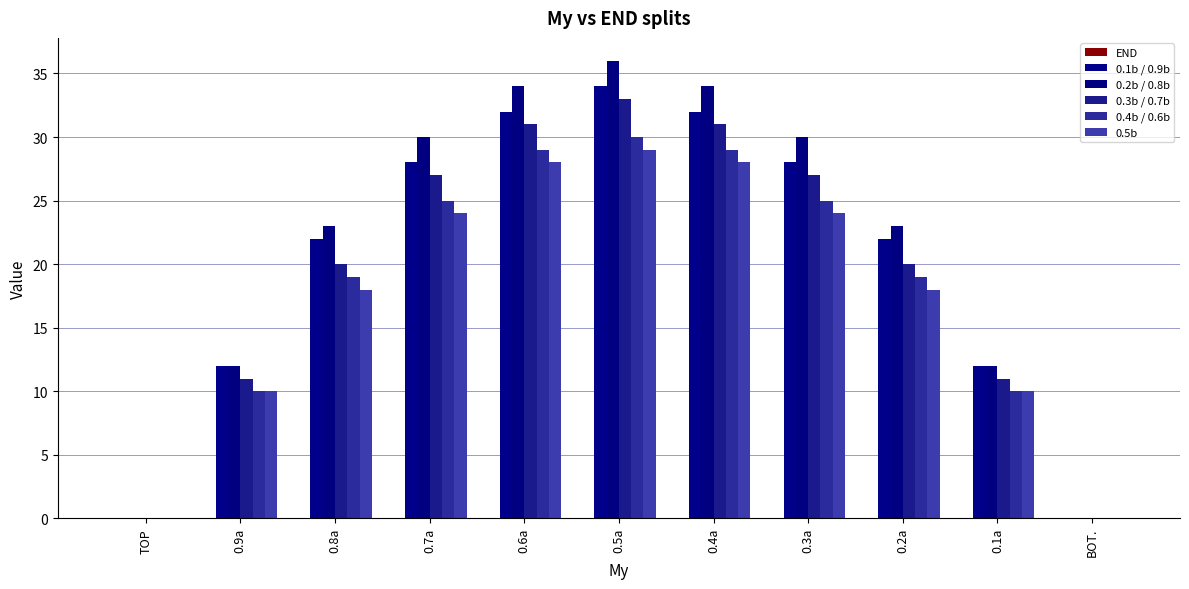

What is the value of the 0.1b / 0.9b bar at the 3rd from the left?

22